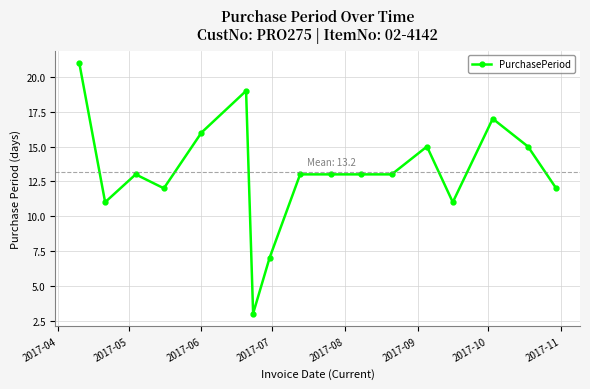

What is the difference between the maximum and minimum values?

18